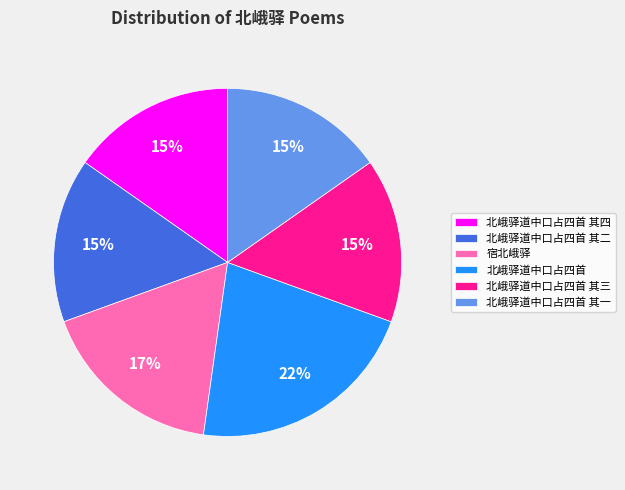

What percentage is the 北峨驿道中口占四首 其三 slice, to the nearest percent?

15%